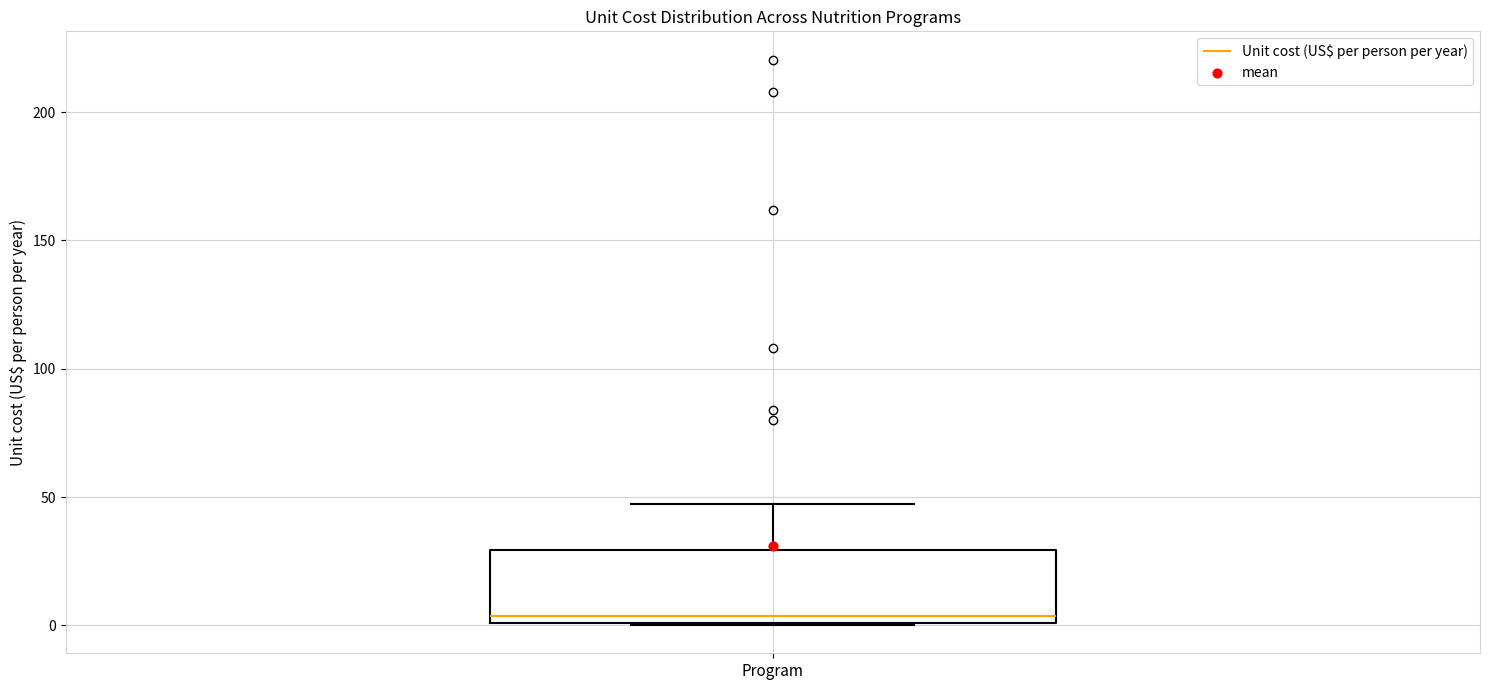

Read this box plot against the y-axis: the position of the median line, the range covered by the box, and the ends of both whiskers. The values are not printed on the chart, so give them approximately, as read against the axis.

median 5, box 0 to 30, whiskers 0 to 45